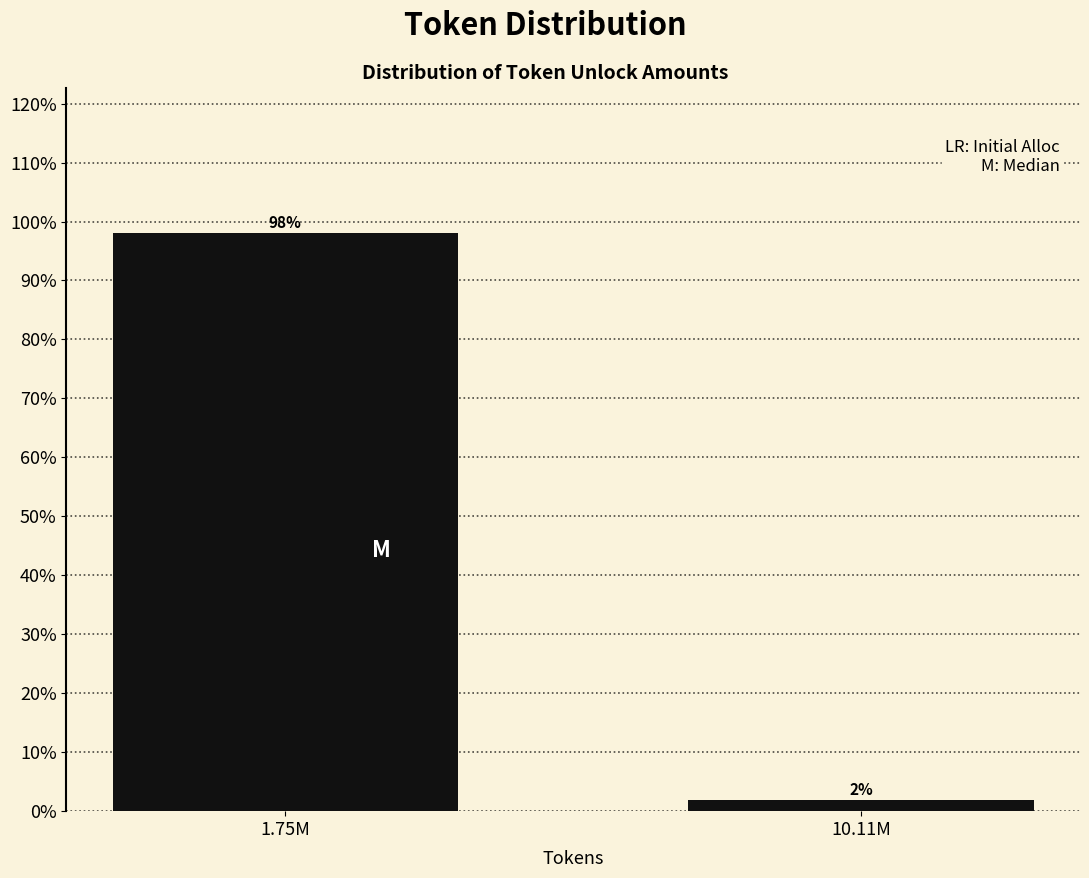

What is the sum of all values?

100.0